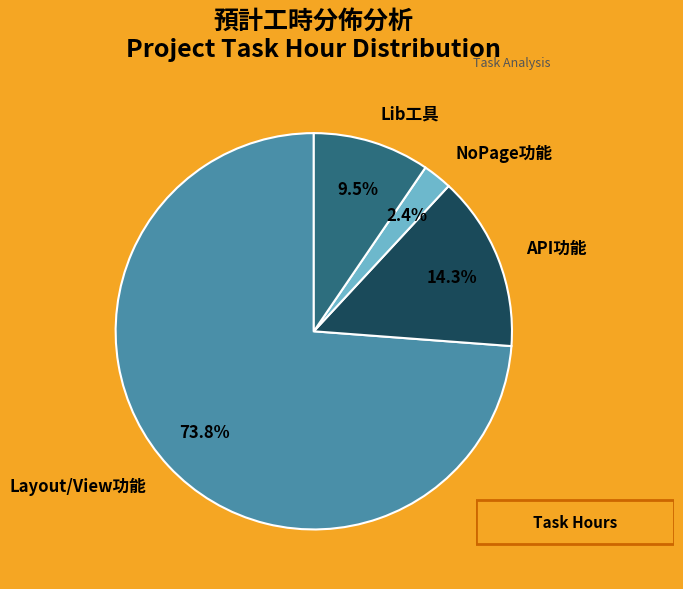

Does any single category account for the majority?

Yes